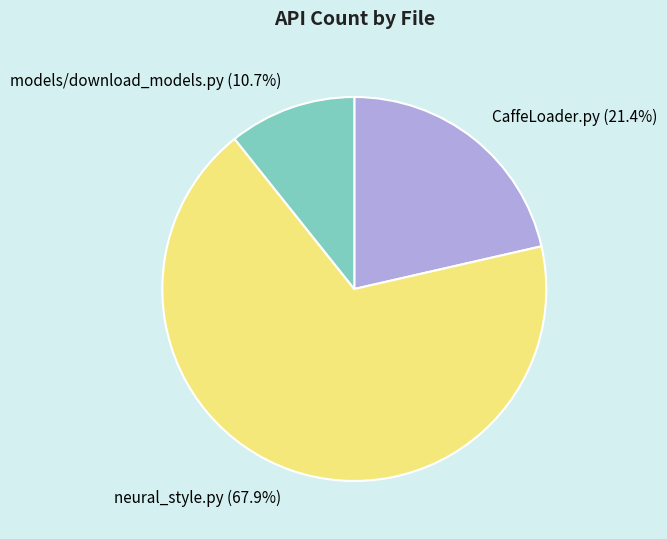

The models/download_models.py slice represents 11% of the pie. True or false?

True